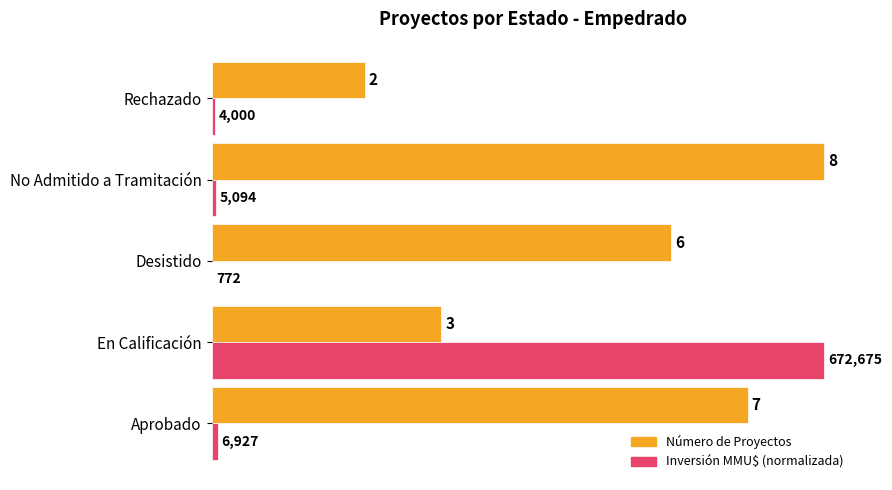

What is the maximum value shown in the chart?

8.0